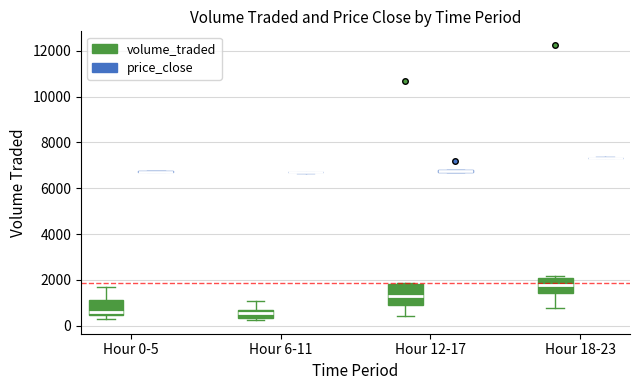

Reading left to right, read every box against the y-axis: the position of its median line, the range the box covers, and the ends of its whiskers. The values are not printed on the chart, so give them approximately, as read against the axis.

Hour 0-5 (volume_traded): median 600, box 400 to 1200, whiskers 200 to 1600
Hour 0-5 (price_close): box collapsed to a line at 6800, whiskers 6600 to 6800
Hour 6-11 (volume_traded): median 600 (inside the box), box 400 to 600, whiskers 200 to 1000
Hour 6-11 (price_close): box collapsed to a line at 6600, whiskers 6600 to 6800
Hour 12-17 (volume_traded): median 1200, box 800 to 1800, whiskers 400 to 1800
Hour 12-17 (price_close): box collapsed to a line at 6800, whiskers 6600 to 6800
Hour 18-23 (volume_traded): median 1800, box 1400 to 2000, whiskers 800 to 2200
Hour 18-23 (price_close): box collapsed to a line at 7400, whiskers 7400 to 7400